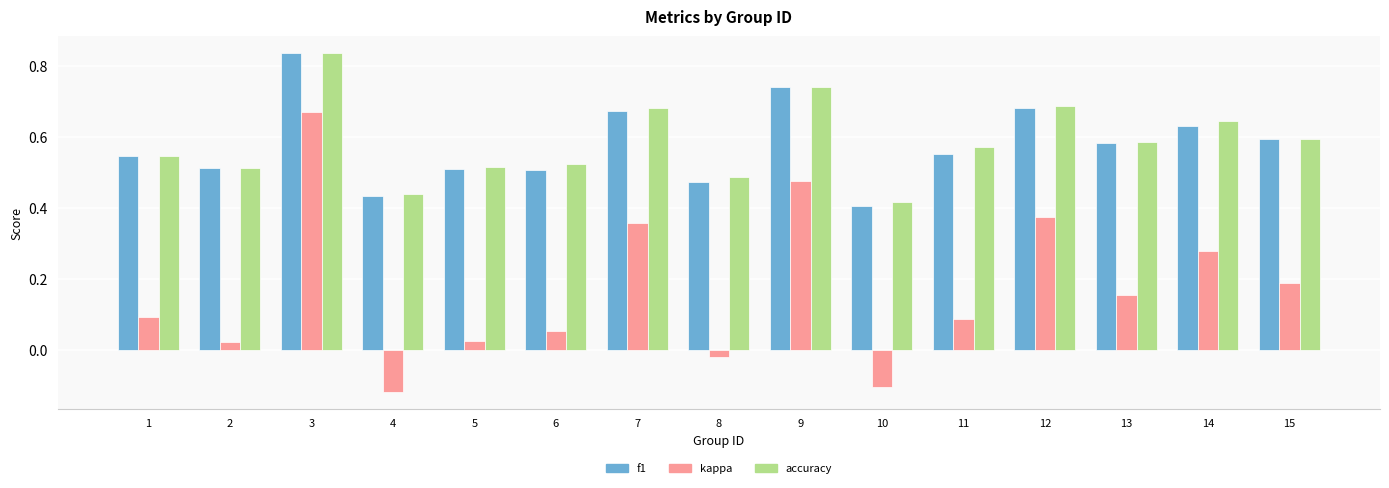

At how many categories does at least one series exceed 0?

15